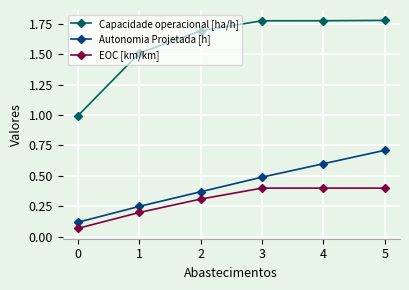

At which category is the sum across all series the highest?

5